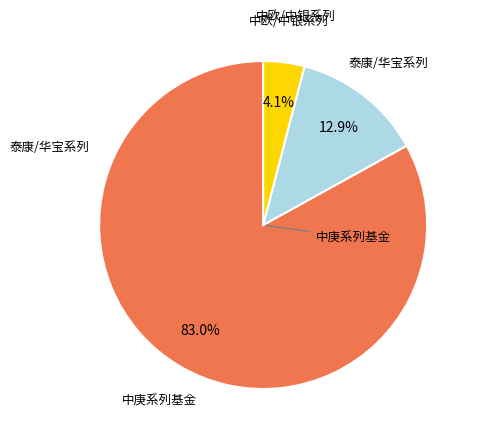

To the nearest percent, what is the average slice percentage?

33%